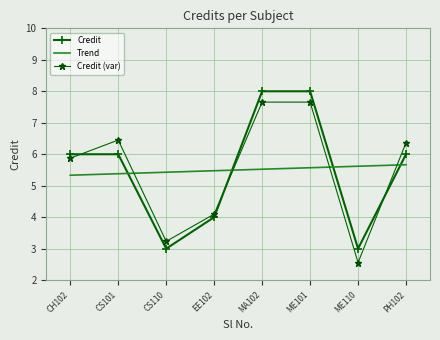

How many distinct data groups are displayed?

3